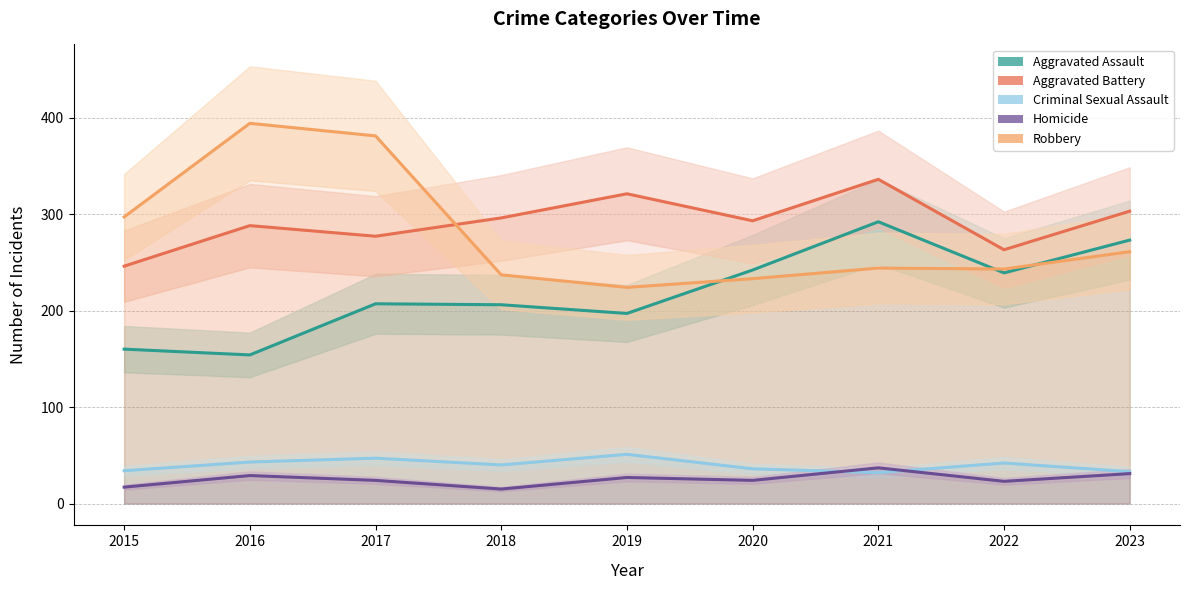

True or false: Criminal Sexual Assault and Aggravated Battery intersect in this chart.

False